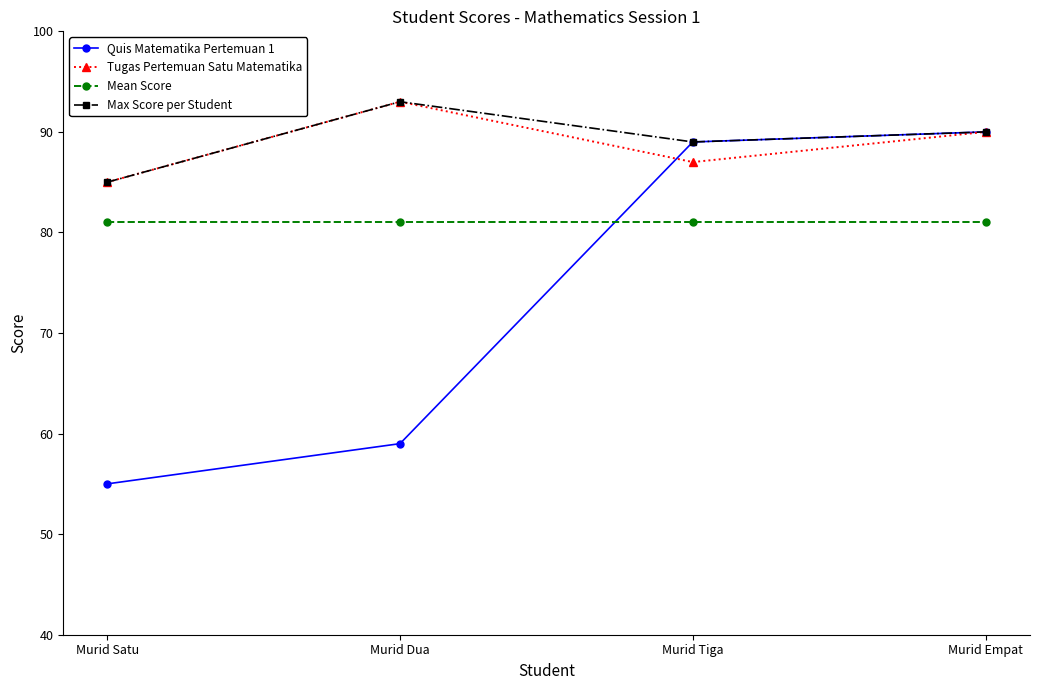

What is the label of the 1st point from the left?

Murid Satu